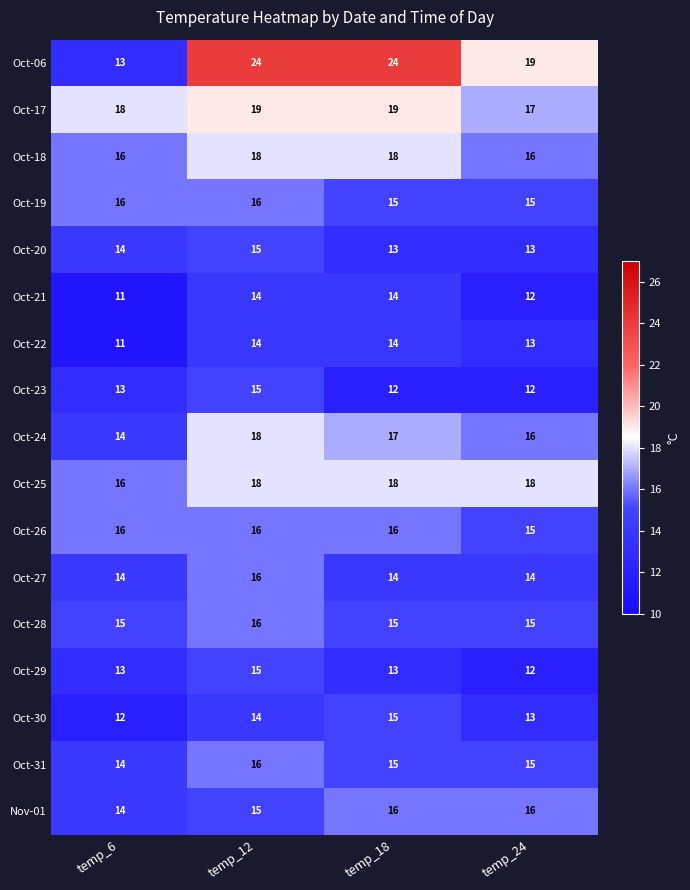

What is the smallest value displayed?

11